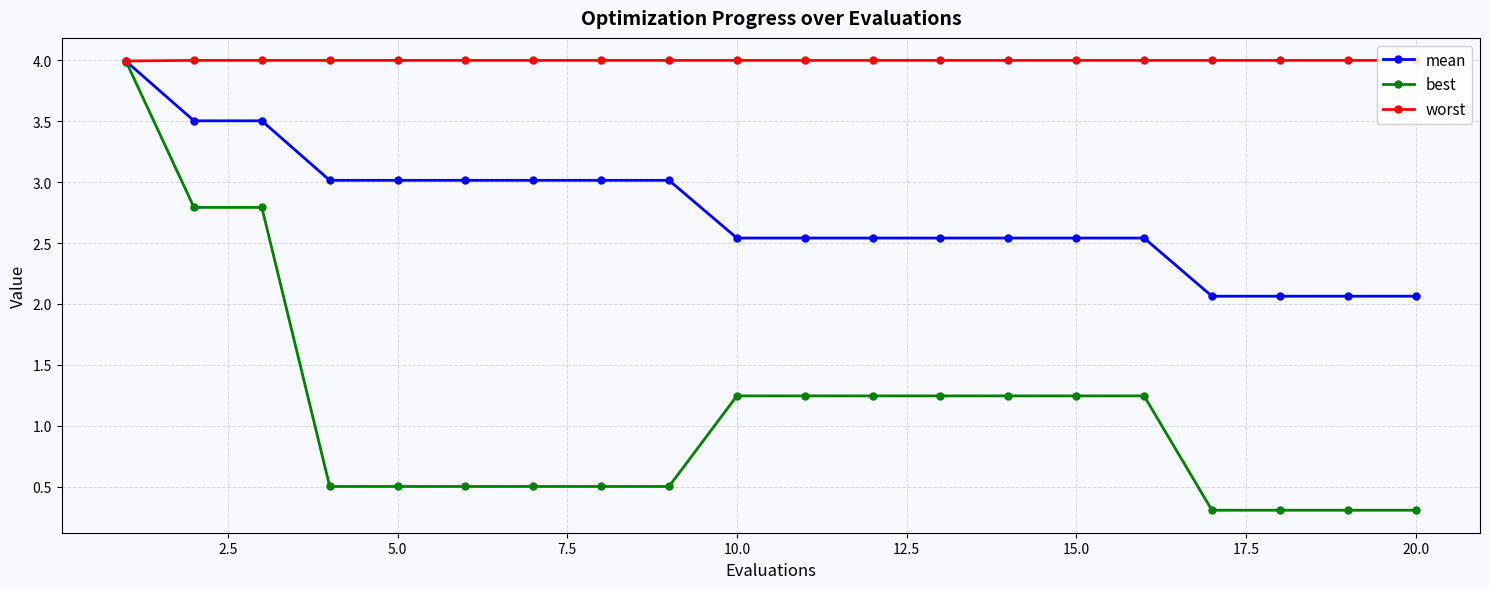

List the series in order of their peak value, highest first.

worst, mean, best